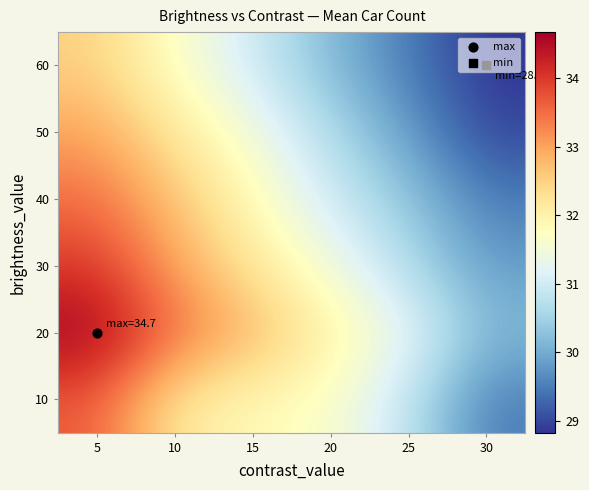

At how many categories does at least one series exceed 33?

2